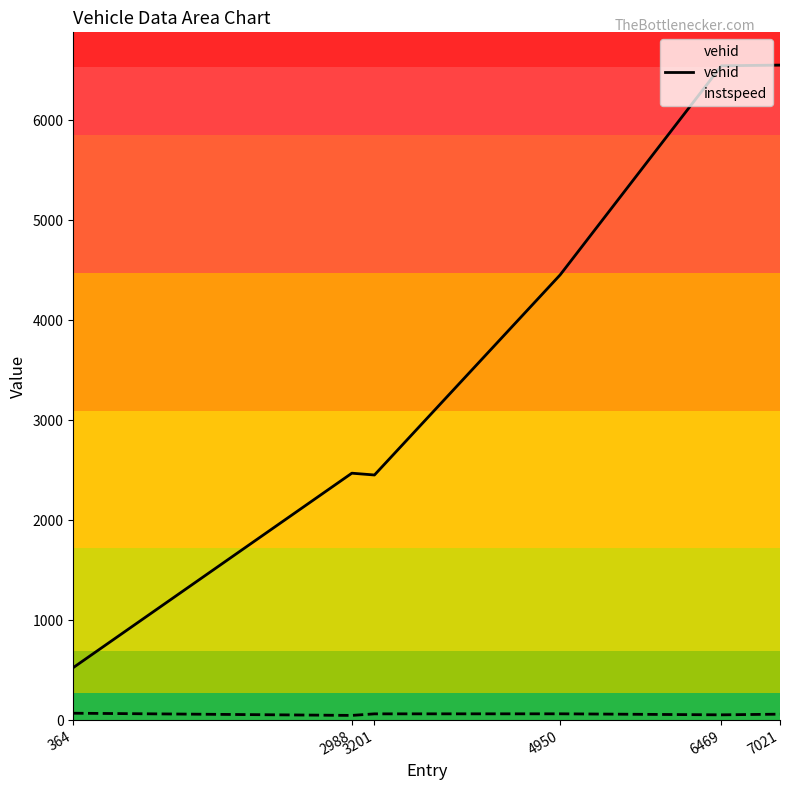

How many points are higher than both their immediate neighbors (excluding endpoints)?

1